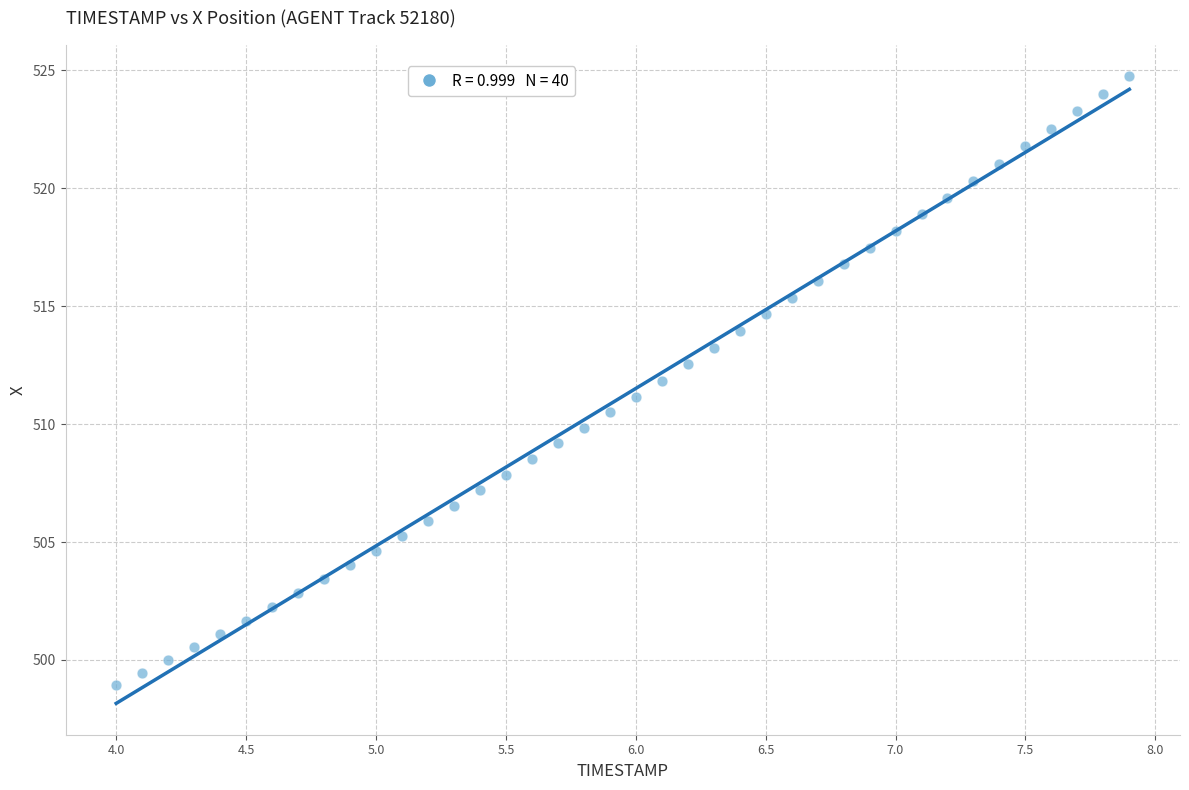

What is the range of X values (max minus min)?

3.9